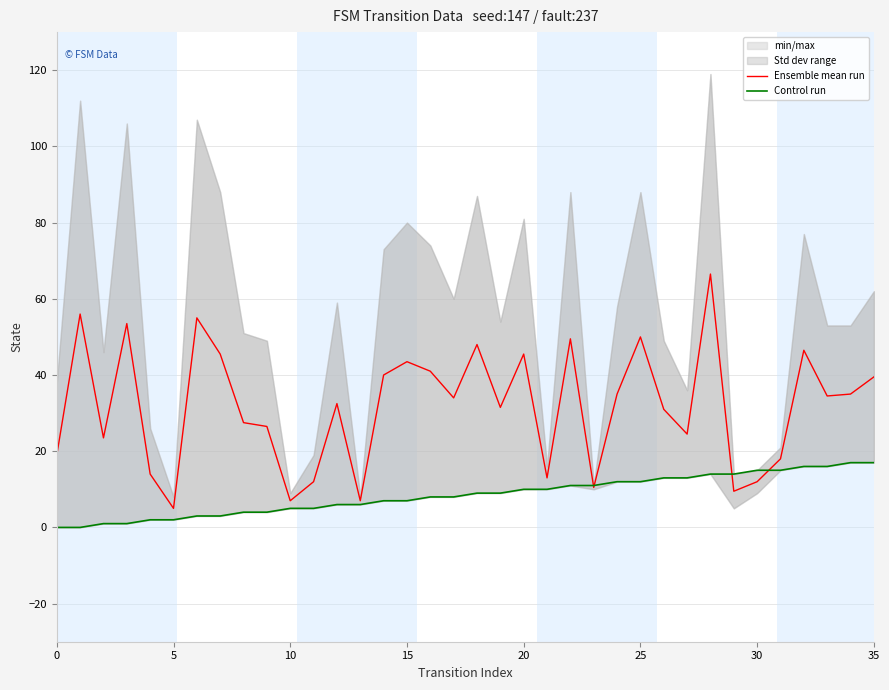

Which series changed the most between 10 and 32?

Ensemble mean run